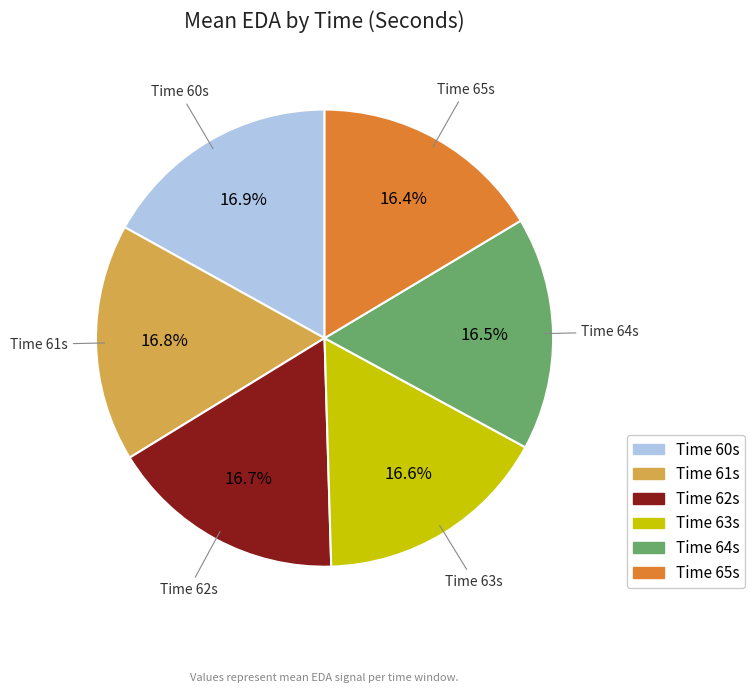

How many segments does this pie chart have?

6